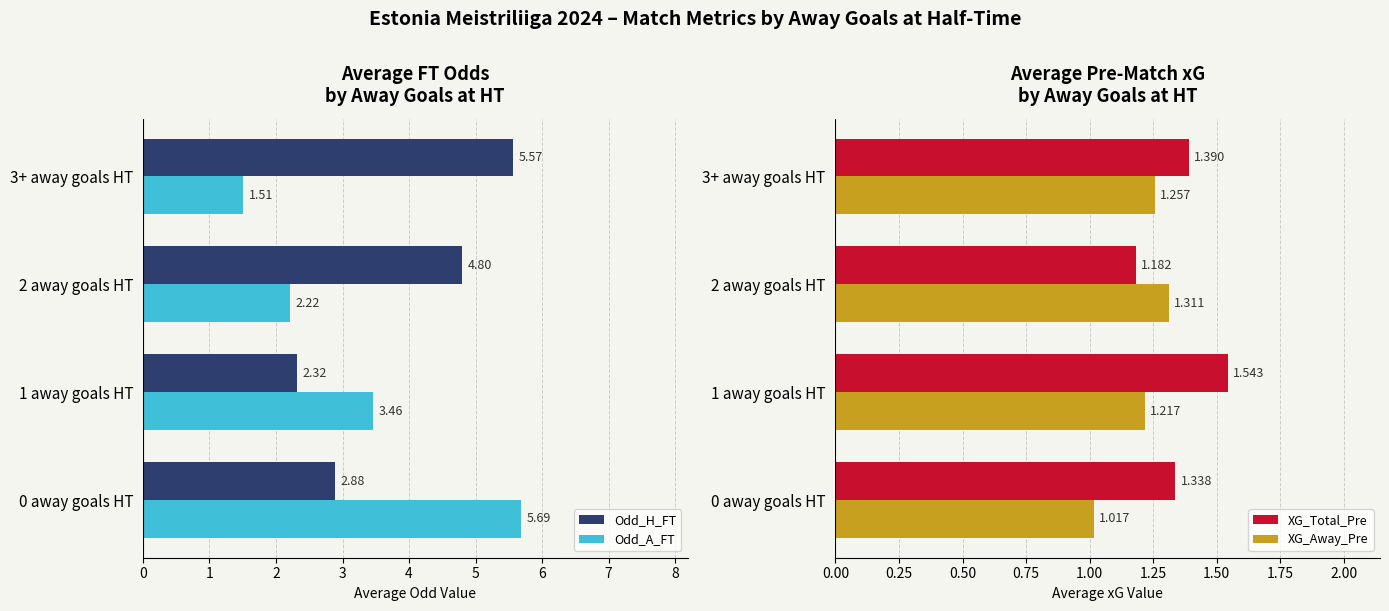

Which series has the largest total across all categories?

Odd_H_FT